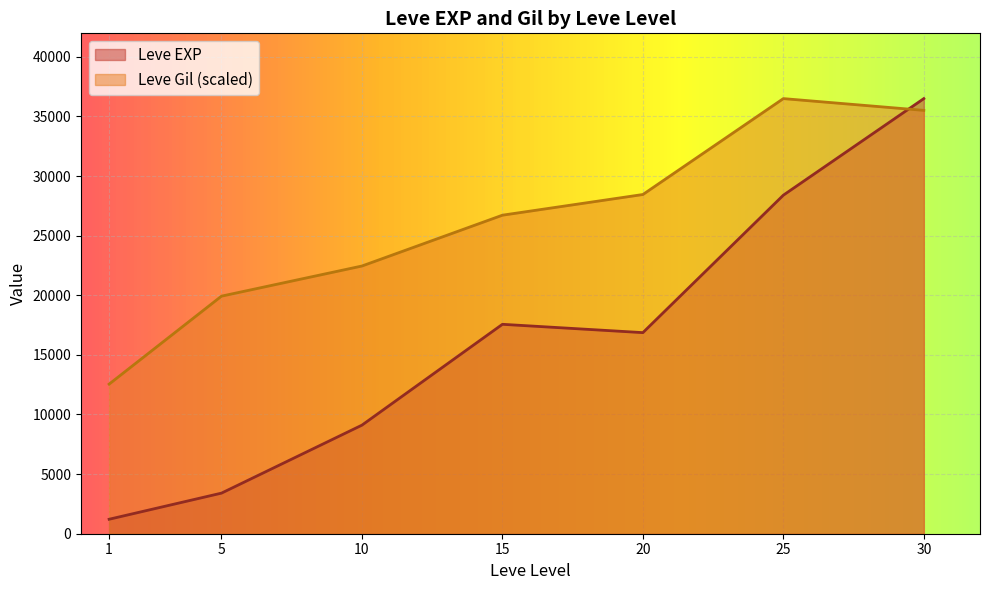

Reading left to right, extract all data points from this chart.

Leve EXP: 1213.3	3405.0	9106.7	17563.3	16865.0	28393.3	36492.5
Leve Gil (scaled): 12545.4	19925.1	22452.7	26714.4	28448.7	36492.5	35505.5